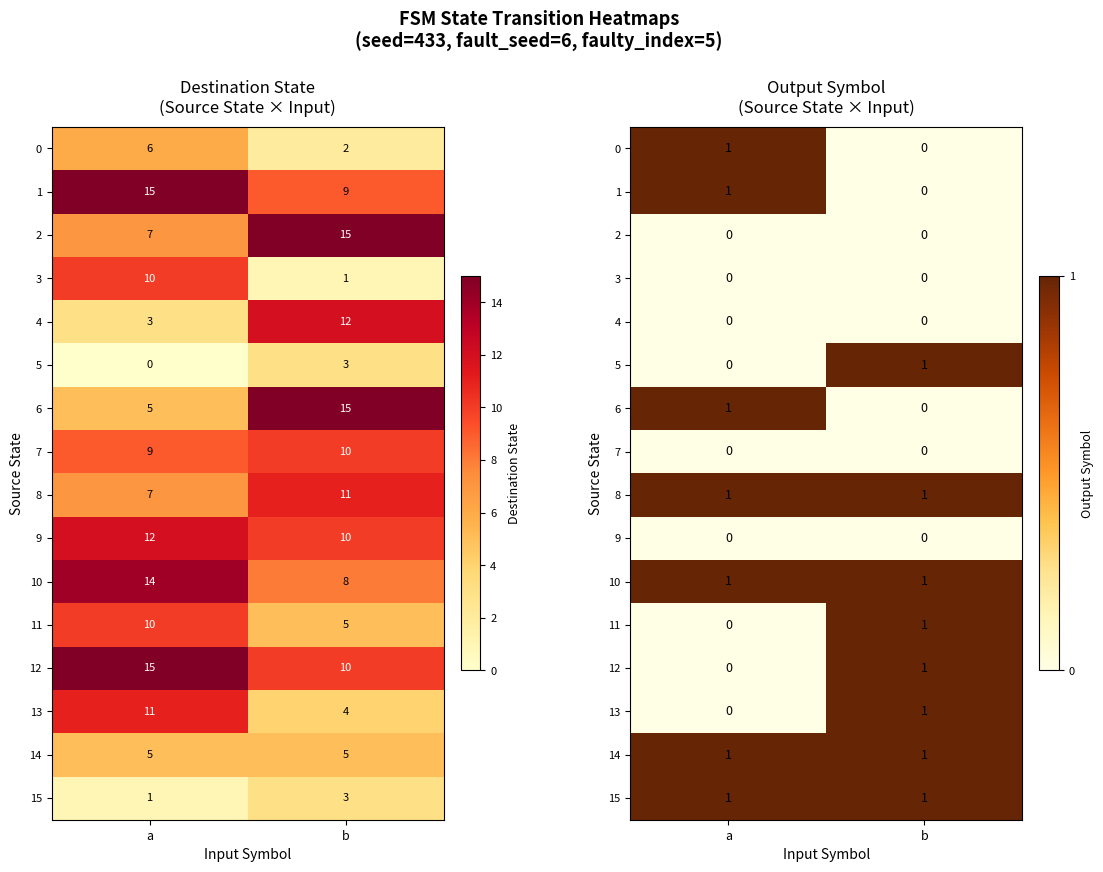

True or false: 10 has a value of 0 at a.

False